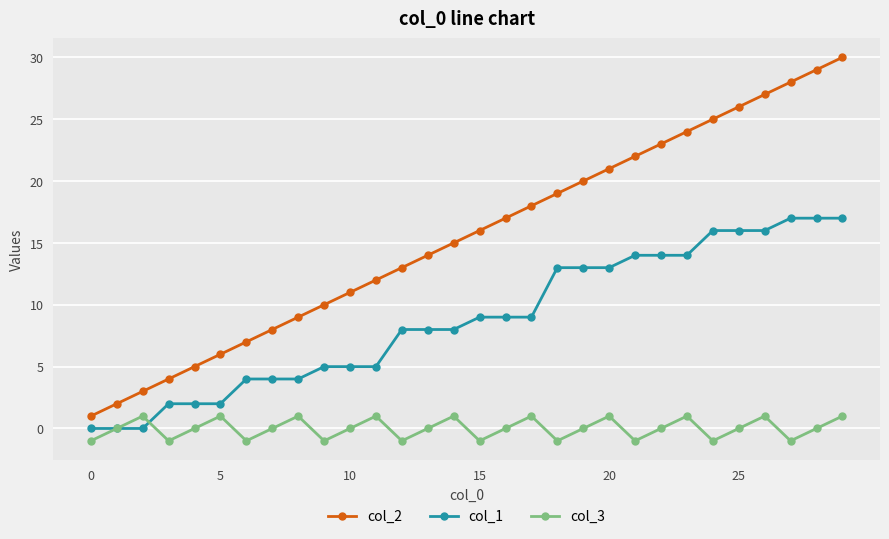

True or false: col_2 has more than 1 points higher than both neighbors.

False